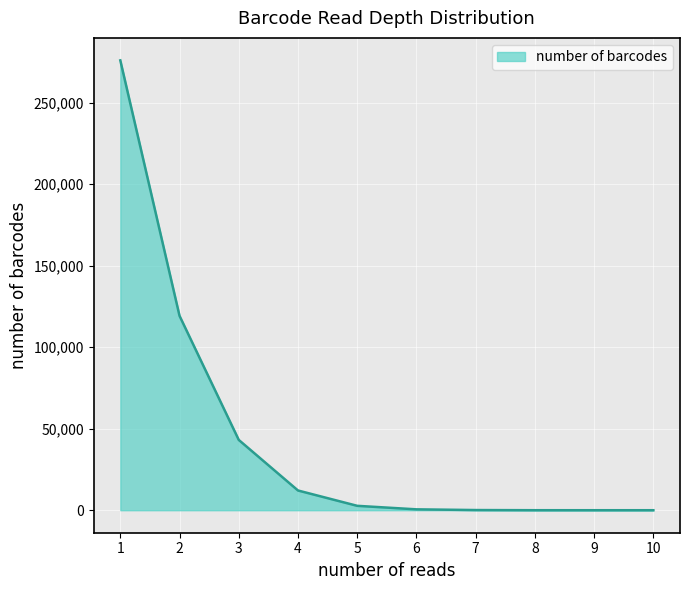

True or false: the data shows 12109 at 4.

True